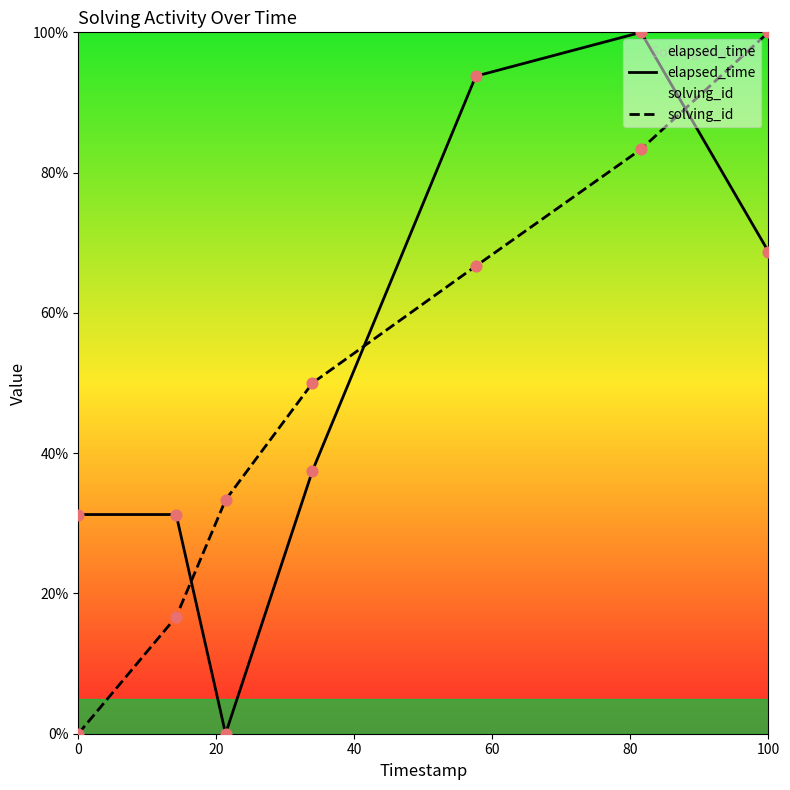

What is the difference between the maximum and second lowest values in the solving_id series?

83.3